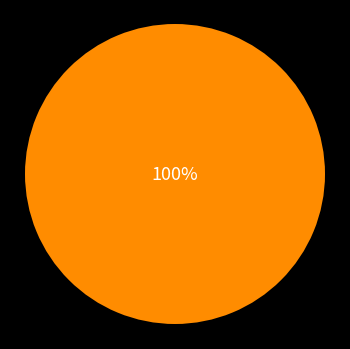

Does any single category account for the majority?

Yes